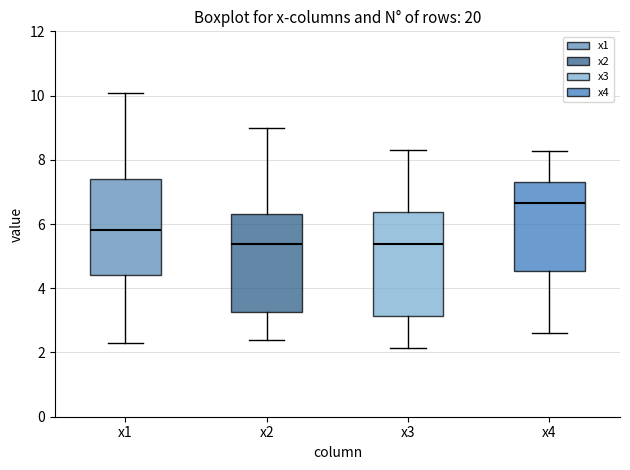

Reading left to right, transcribe this box plot: for each box, give where its median line is, the range the box spans, and where its two whiskers end, as read against the y-axis. The values are not printed on the chart, so give them approximately, as read against the axis.

x1: median 5.8, box 4.4 to 7.4, whiskers 2.4 to 10.0
x2: median 5.4, box 3.2 to 6.4, whiskers 2.4 to 9.0
x3: median 5.4, box 3.2 to 6.4, whiskers 2.2 to 8.2
x4: median 6.6, box 4.6 to 7.4, whiskers 2.6 to 8.2